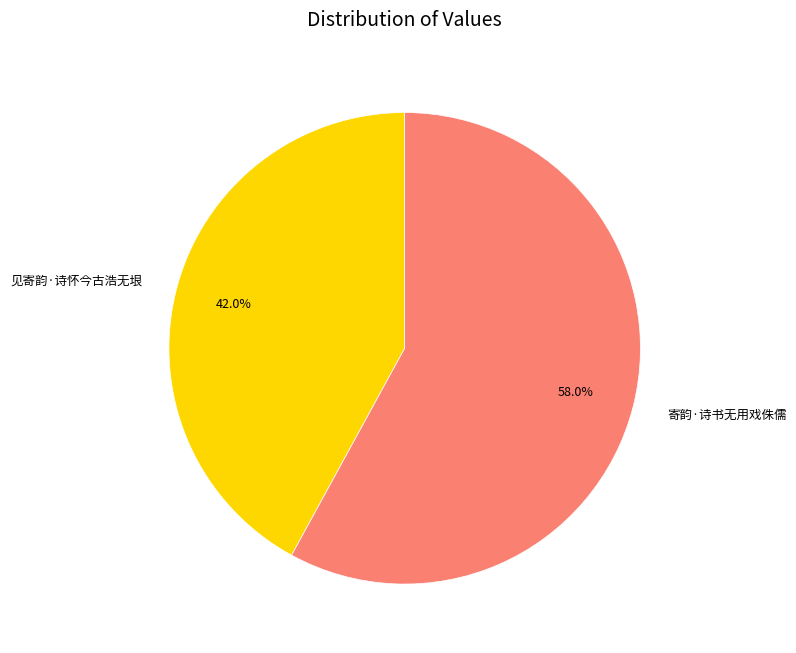

Which category accounts for the majority?

寄韵·诗书无用戏侏儒